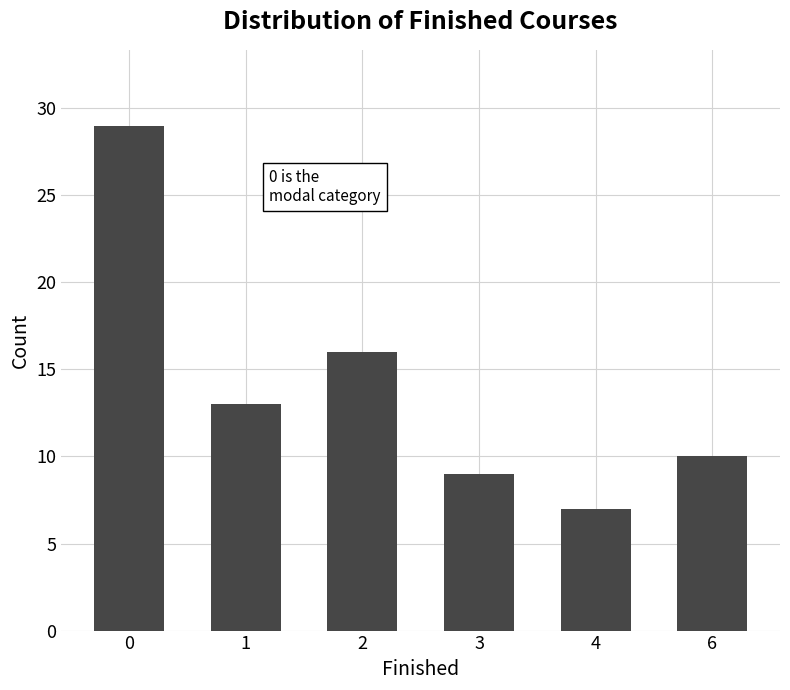

What is the change in value from 2 to 6?

-6